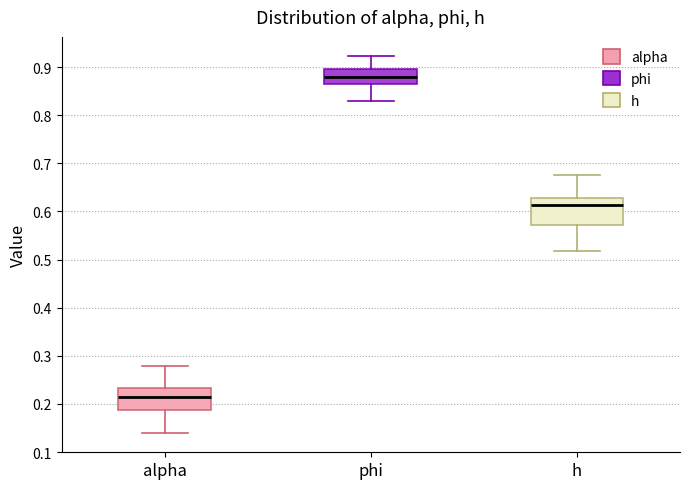

Where is the lower edge of the box for alpha on the y-axis? The values are not printed on the chart, so give them approximately, as read against the axis.

0.19